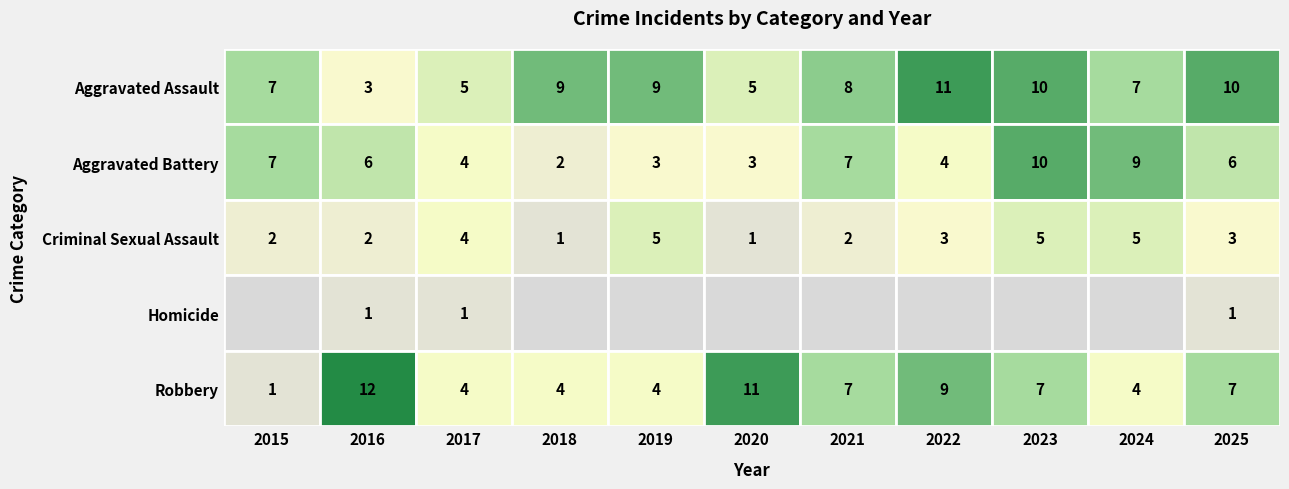

Reading left to right, transcribe all the data shown in this chart.

Aggravated Assault: 7	3	5	9	9	5	8	11	10	7	10
Aggravated Battery: 7	6	4	2	3	3	7	4	10	9	6
Criminal Sexual Assault: 2	2	4	1	5	1	2	3	5	5	3
Homicide: 0	1	1	0	0	0	0	0	0	0	1
Robbery: 1	12	4	4	4	11	7	9	7	4	7